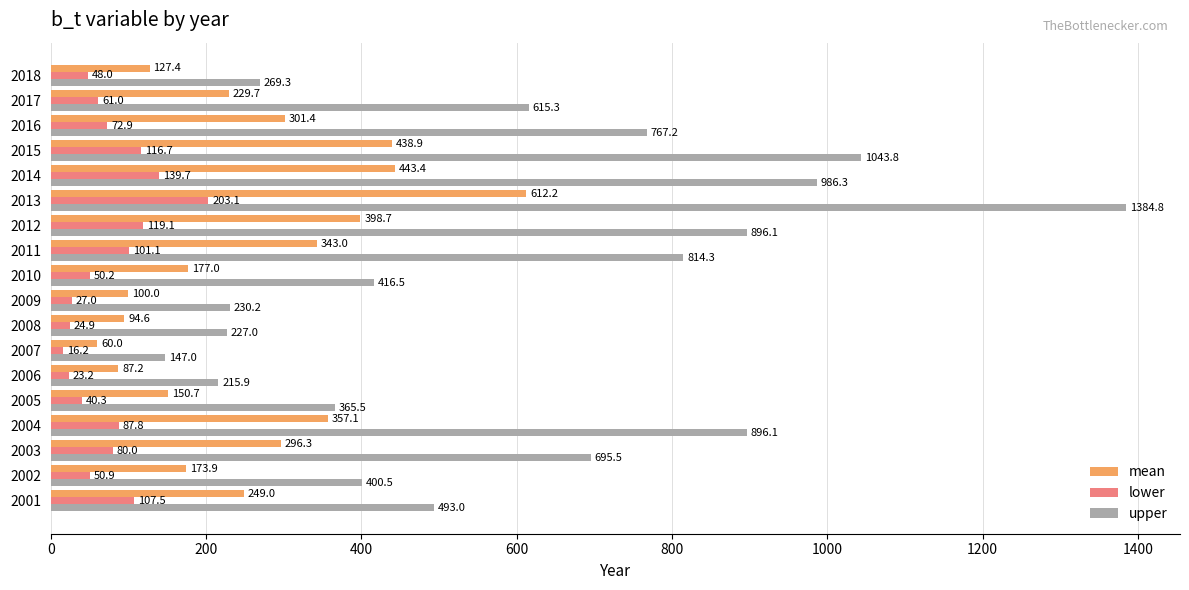

What is the total value across all series at 2004?

1341.0